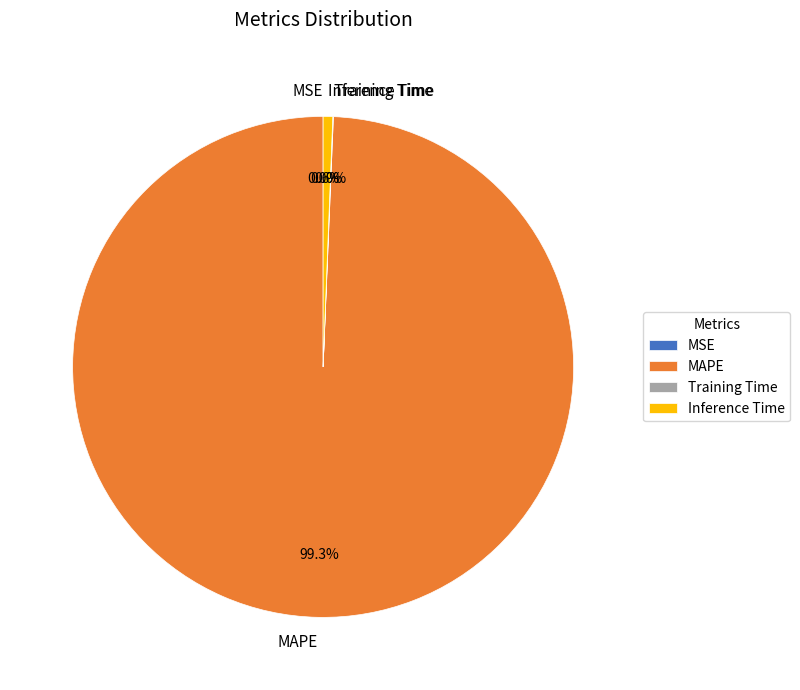

What percentage is the Inference Time slice, to the nearest percent?

1%